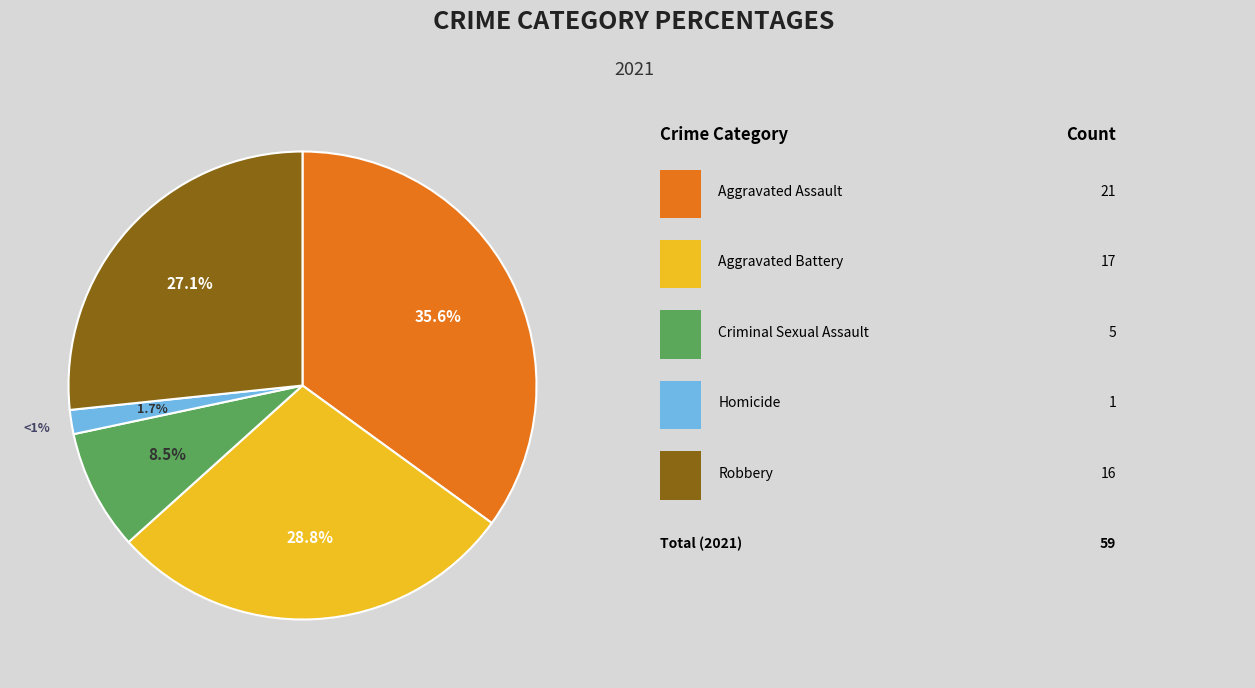

Combined, do Homicide and Robbery account for over 50%?

No